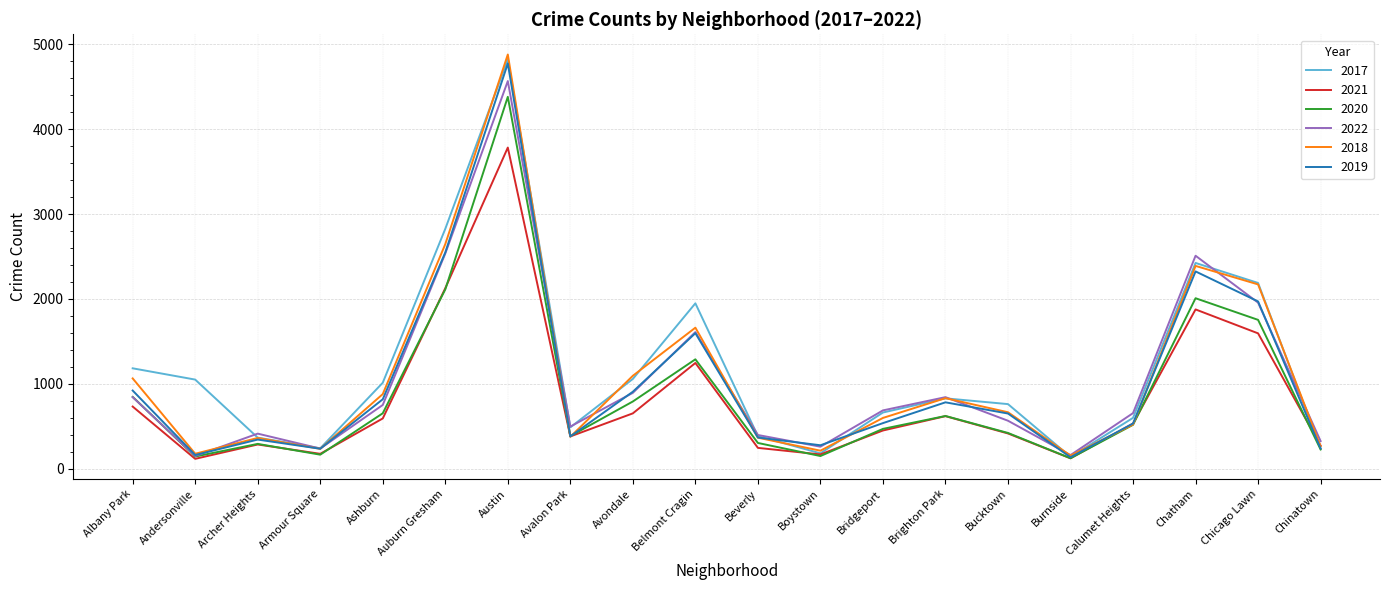

Is the value of 2022 at Albany Park greater than the value of 2019 at Archer Heights?

Yes